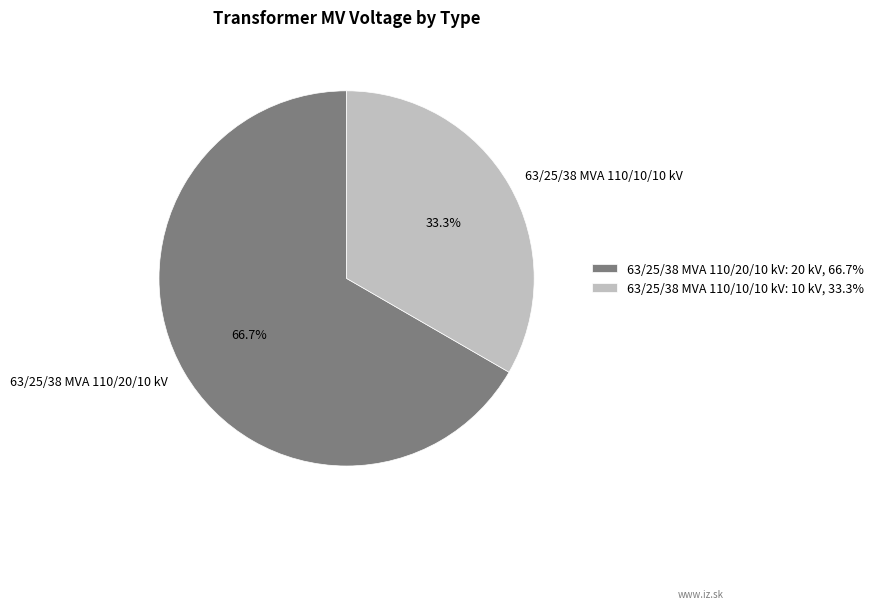

What is the ratio of the value at 63/25/38 MVA 110/20/10 kV to the value at 63/25/38 MVA 110/10/10 kV?

2.0